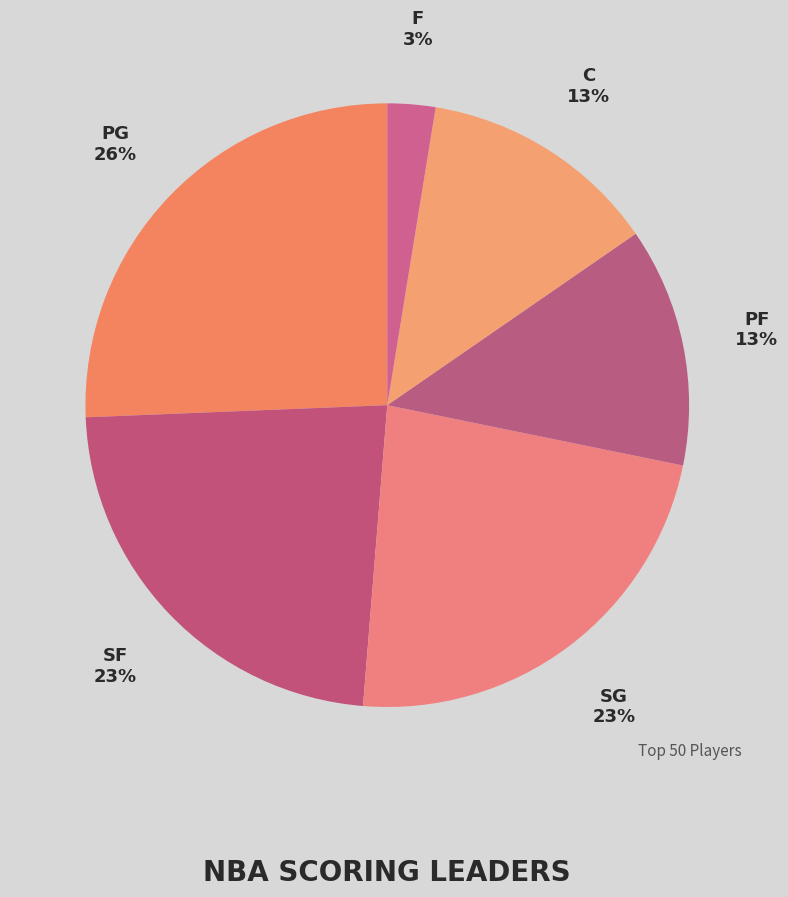

Is the sum of PF and SG greater than half?

No